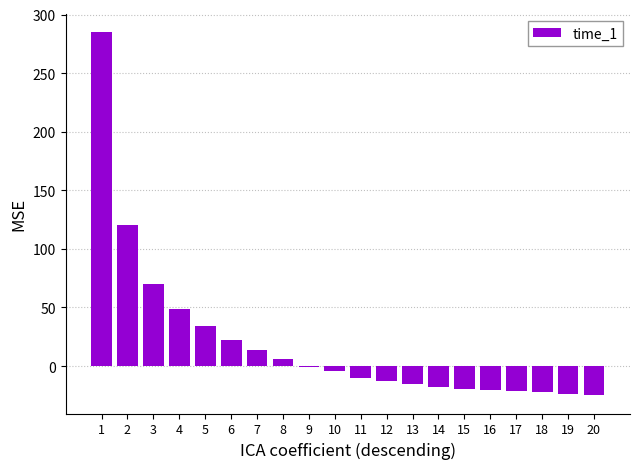

The value at 9 is -0.5. True or false?

True